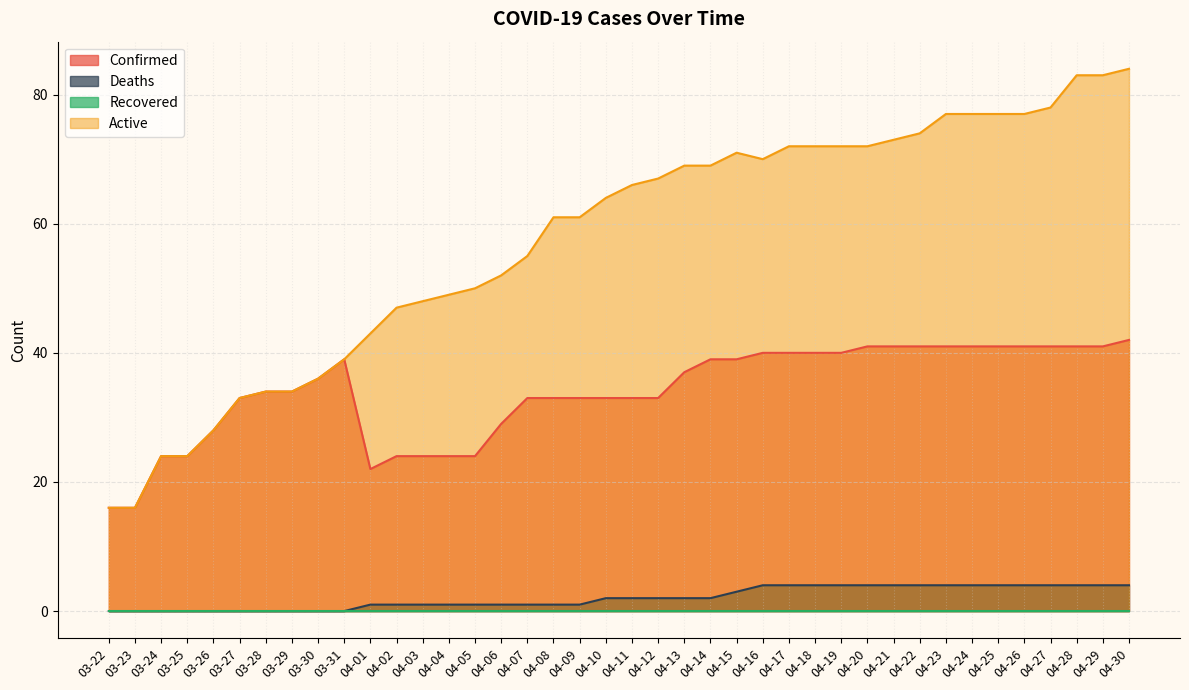

Is the value of Deaths at 04-12 greater than the value of Confirmed at 04-24?

No